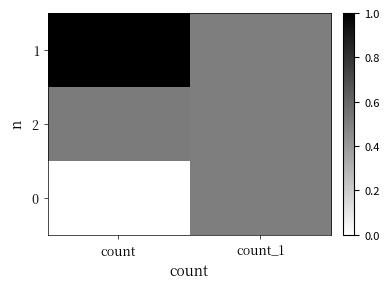

Reading right to left, transcribe all the data shown in this chart.

1: count_1=0.5	count=1.0
2: count_1=0.5	count=0.5
0: count_1=0.5	count=0.0